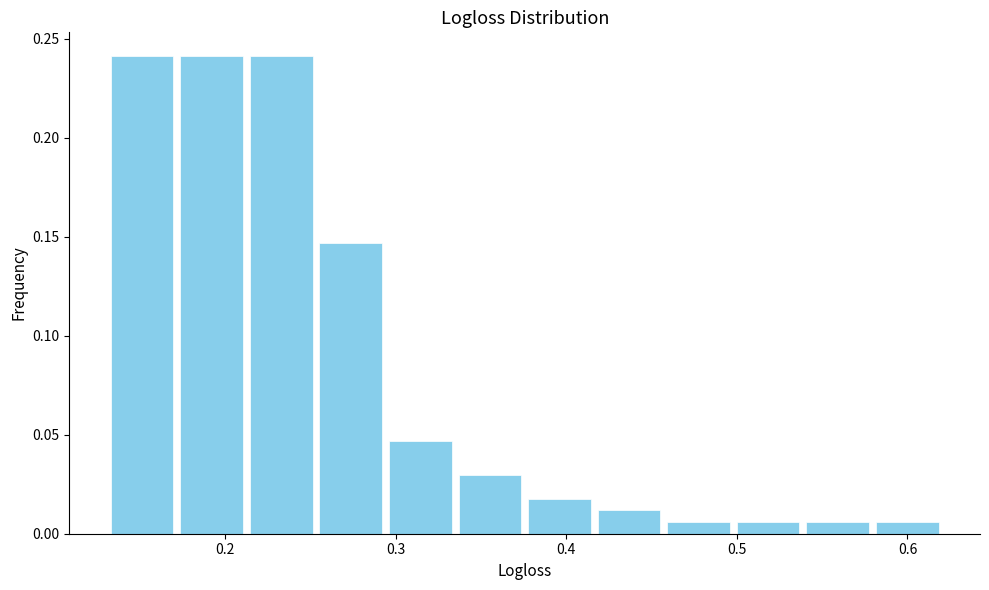

Reading left to right, transcribe this chart: for each bar, give the range it covers on the x-axis and its height. Neither the bar edges nor the heights are printed on the chart, so give them approximately, as read against the axes.

0.13 to 0.17: 0.240
0.17 to 0.21: 0.240
0.21 to 0.25: 0.240
0.25 to 0.29: 0.145
0.29 to 0.33: 0.045
0.33 to 0.38: 0.030
0.38 to 0.42: 0.020
0.42 to 0.46: 0.010
0.46 to 0.50: 0.005
0.50 to 0.54: 0.005
0.54 to 0.58: 0.005
0.58 to 0.62: 0.005